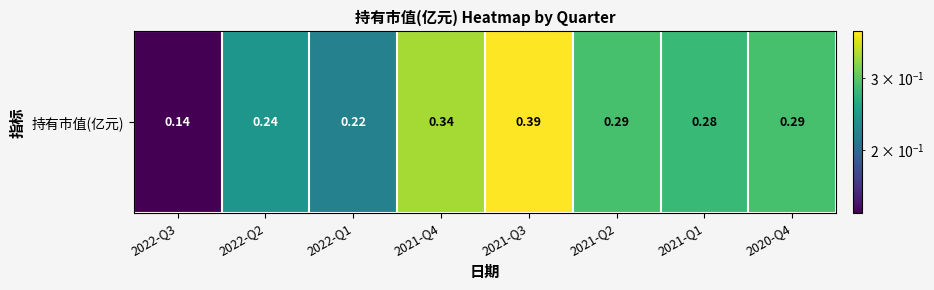

What is the average value?

0.3